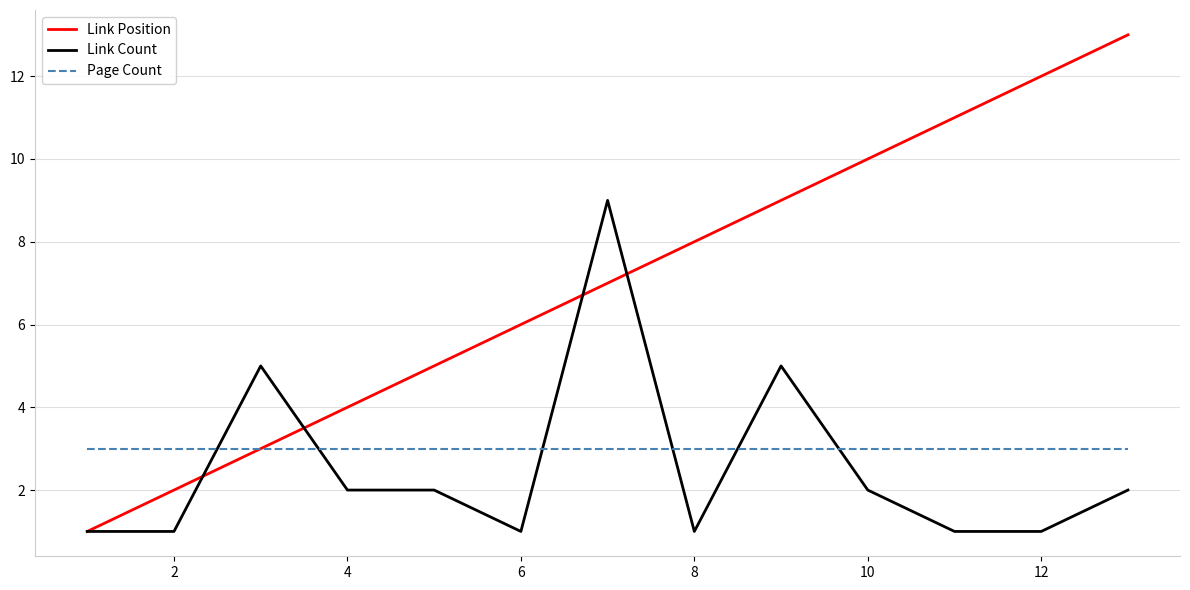

Which series has the largest total across all categories?

Link Position